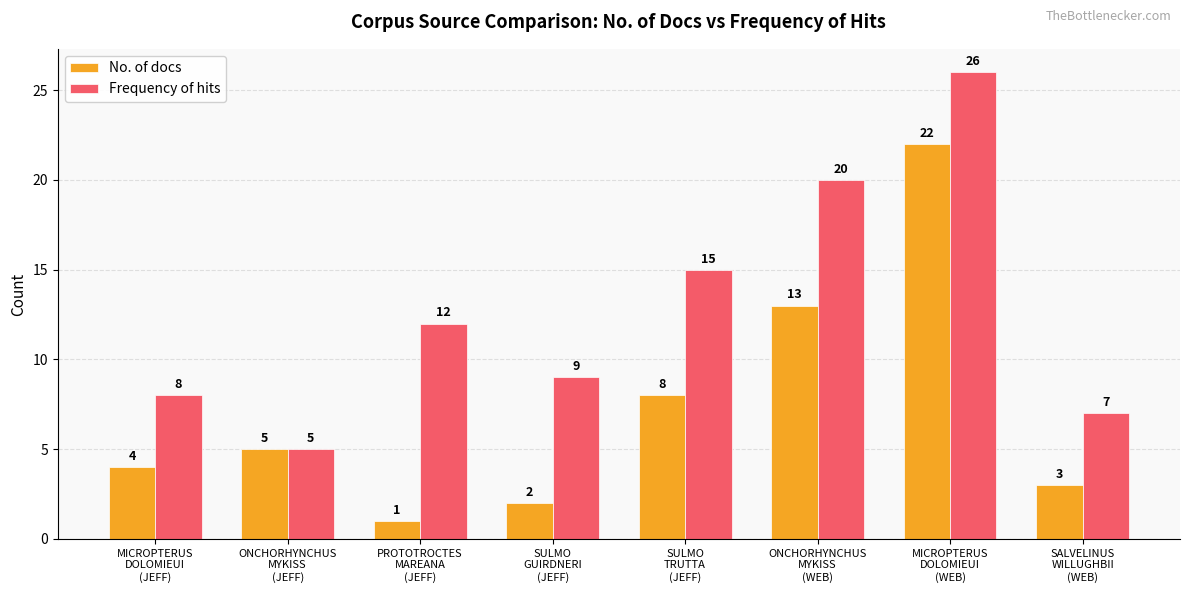

At how many categories does at least one series exceed 10?

4